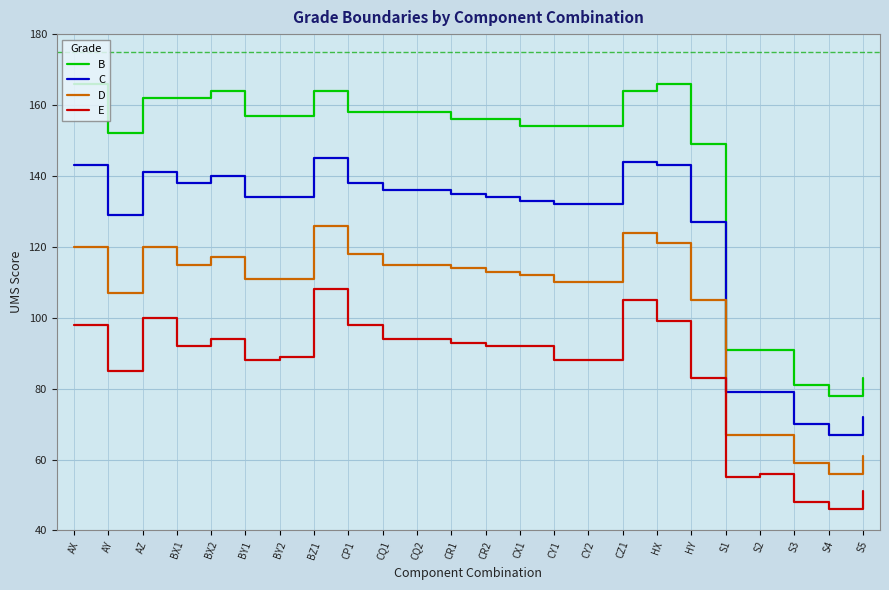

What is the difference between the maximum and minimum values in the D series?

70